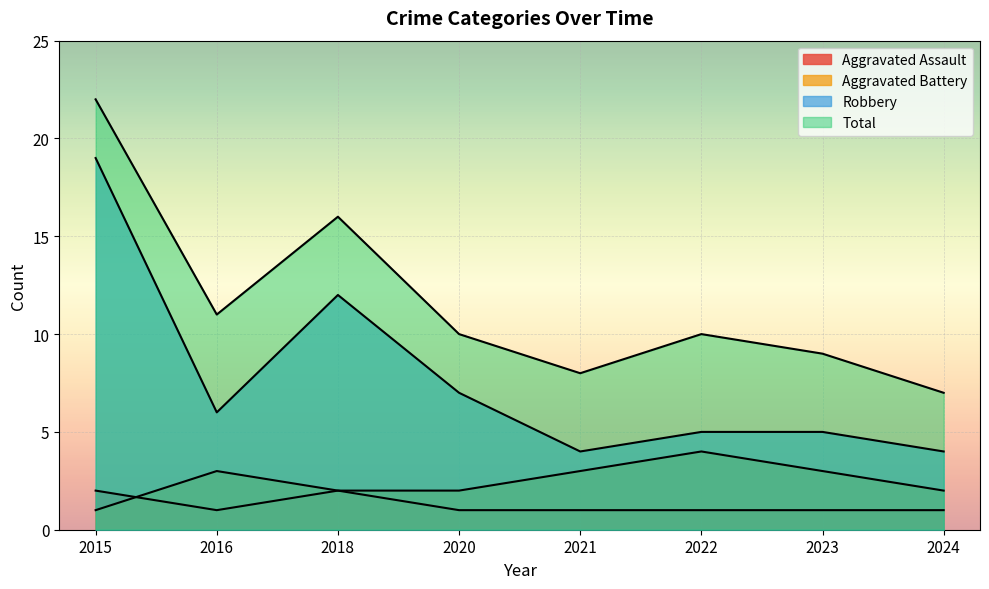

At which category does Total reach its first local peak?

2018